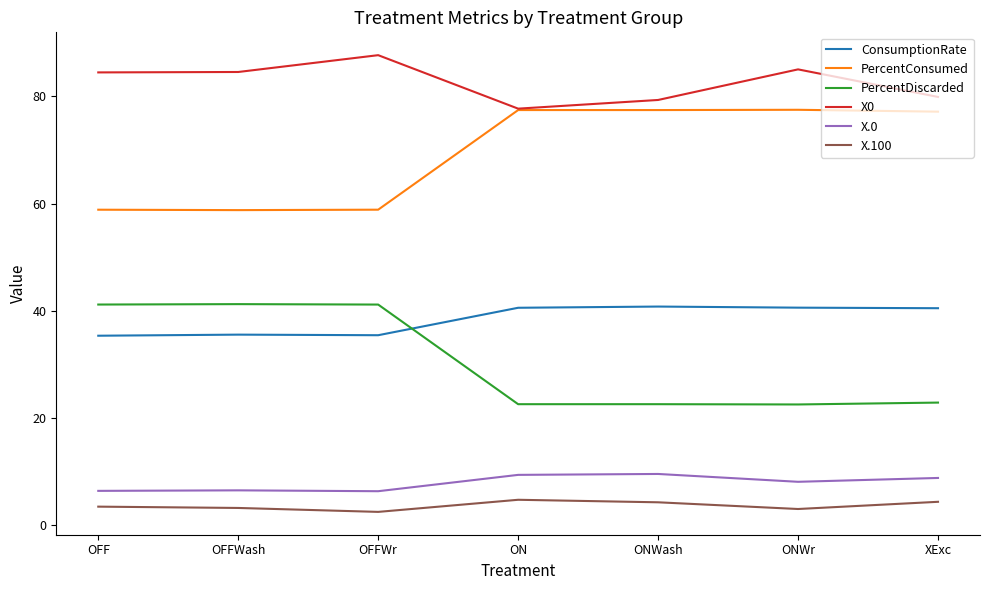

What is the minimum value for X.100?

2.5